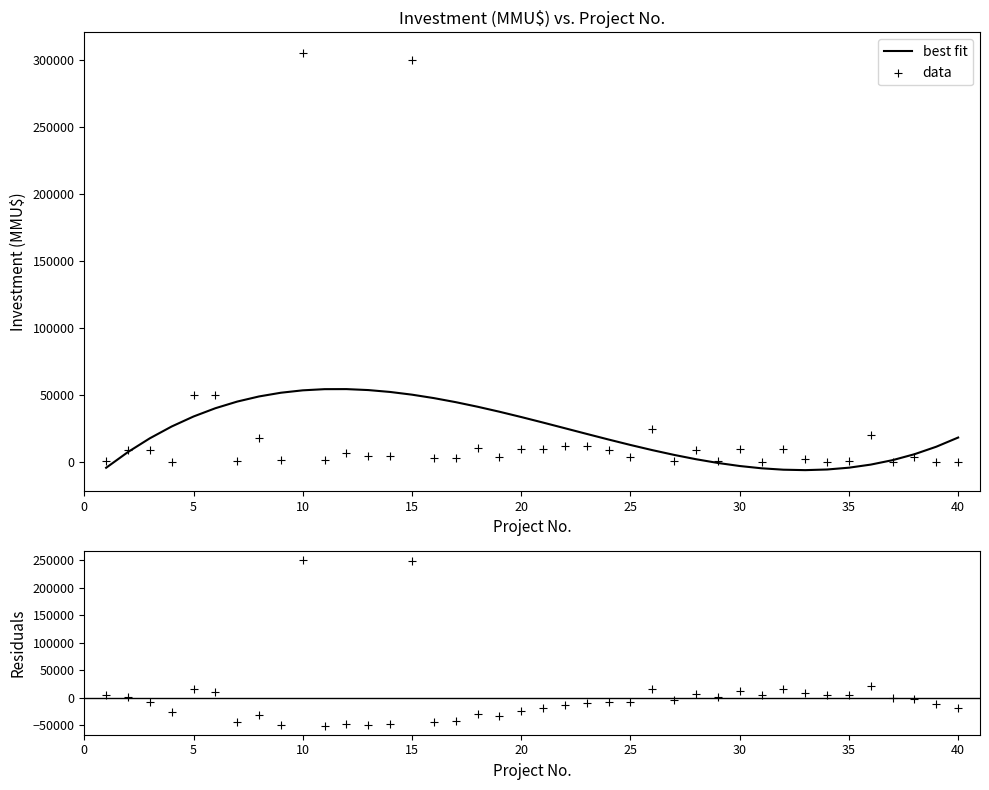

Which series reaches the maximum Y coordinate?

data